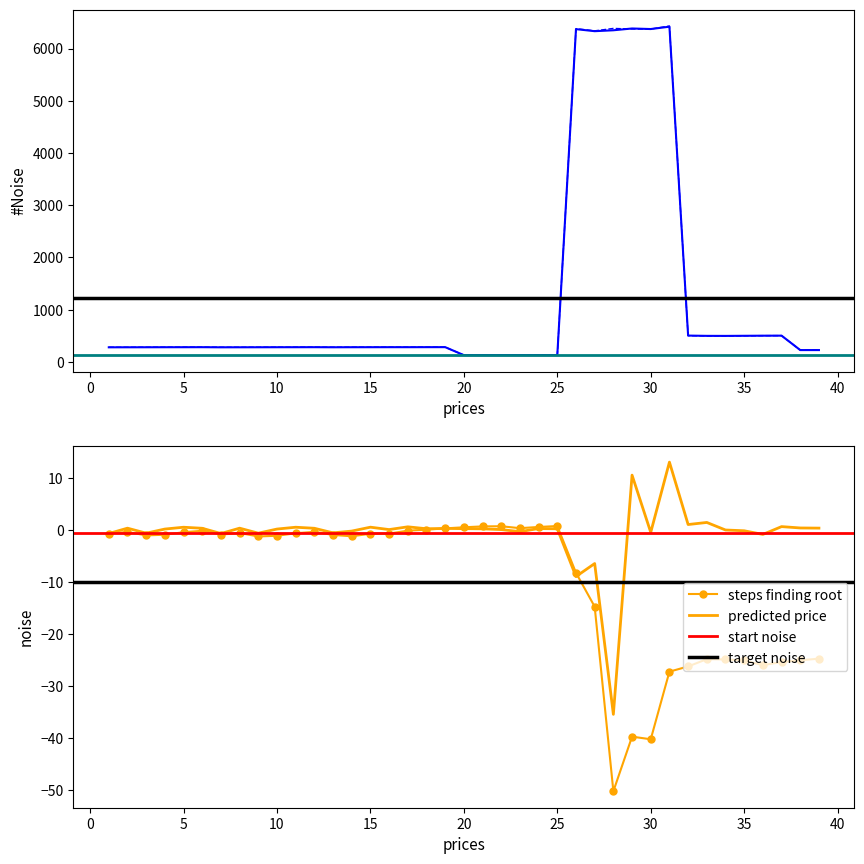

What is the maximum value for predicted price?

13.0